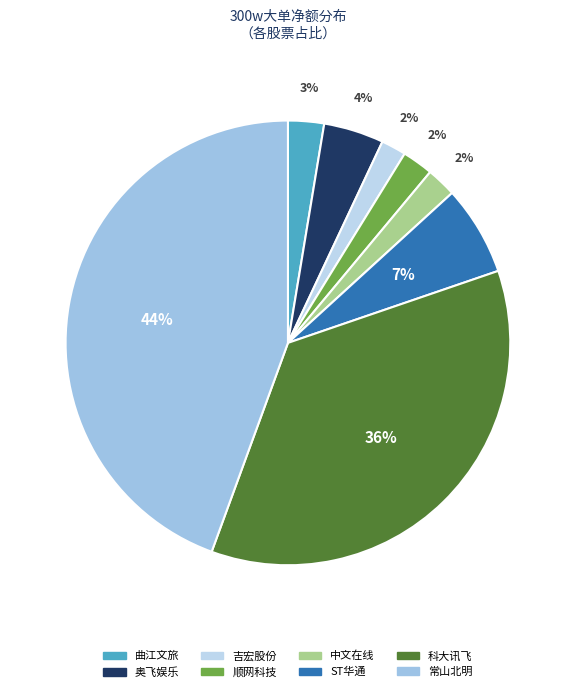

To the nearest percent, what percentage of the pie is 吉宏股份?

2%